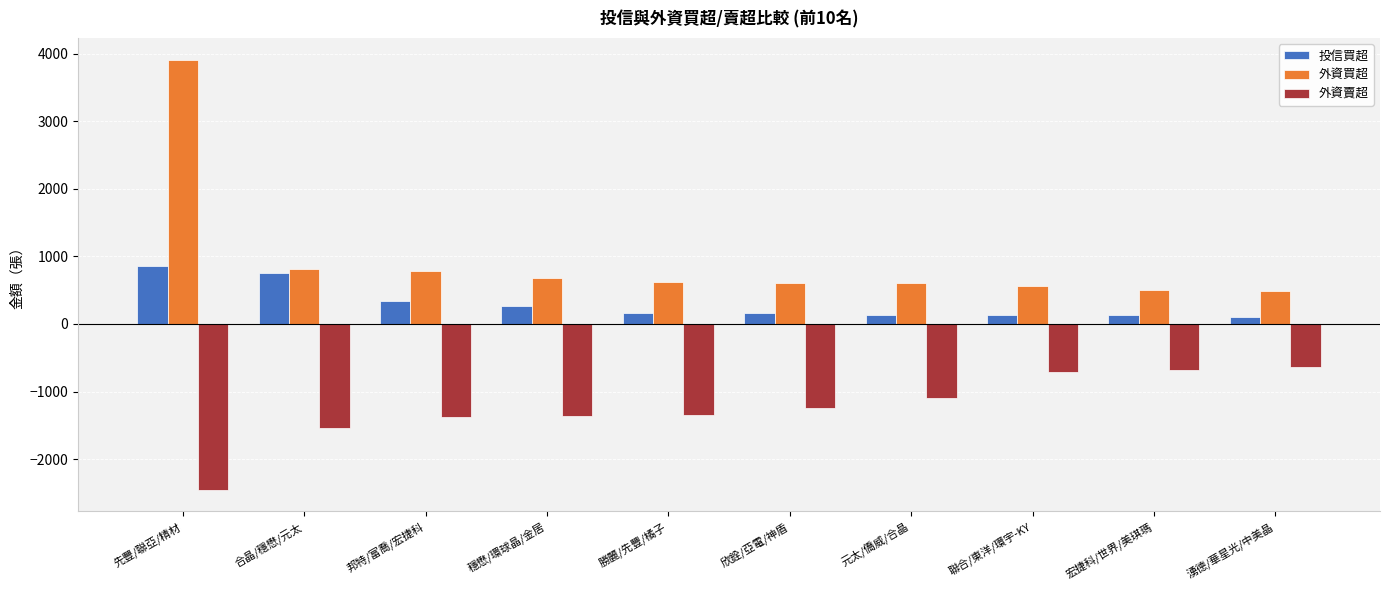

Which series has the largest range (max minus min)?

外資買超